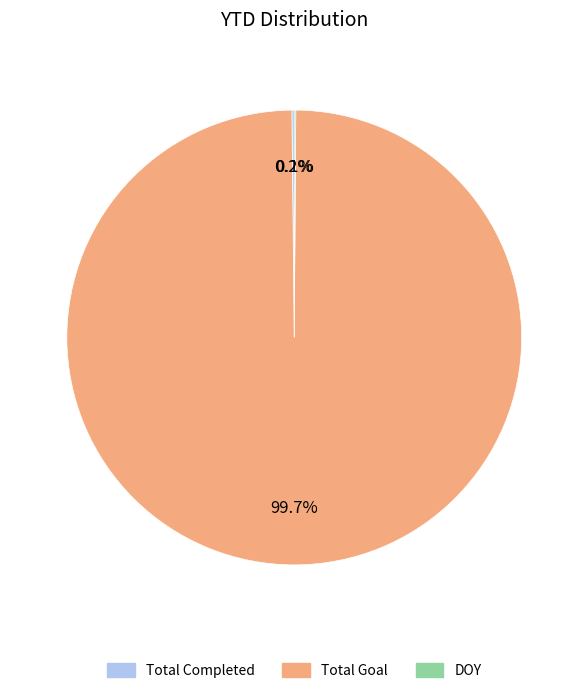

Does any single category account for the majority?

Yes